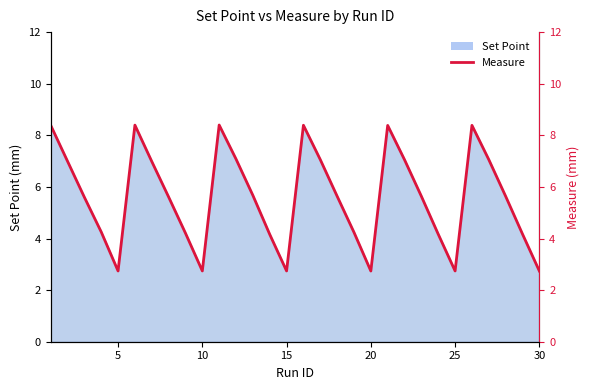

The value at 15 is 1.3. True or false?

False